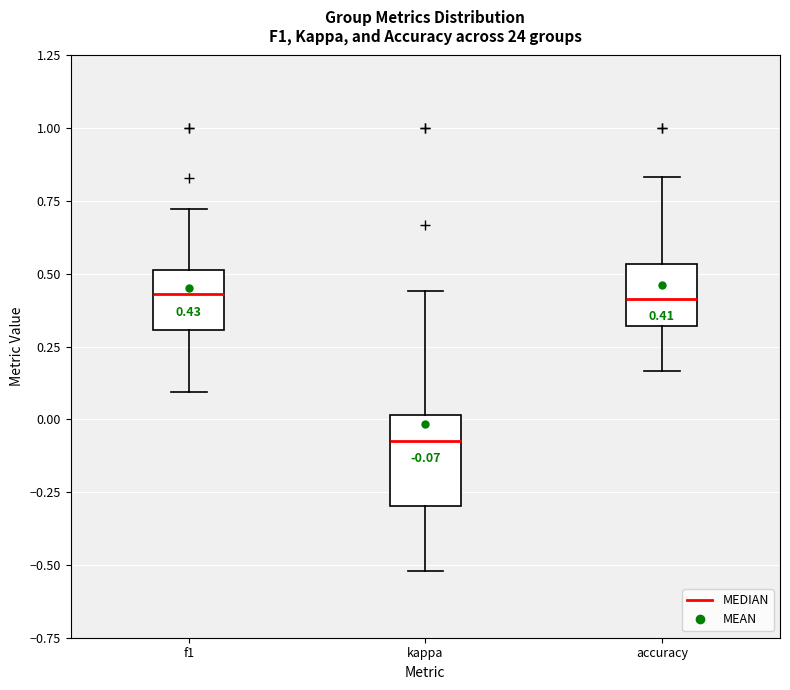

Comparing the boxes themselves (not the whiskers), which one is the tallest?

kappa